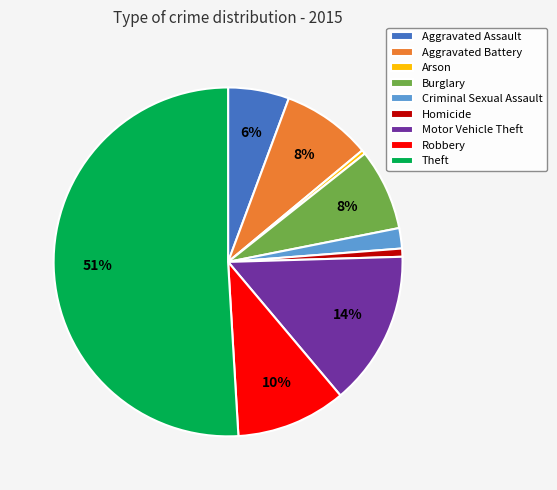

How many slices are in this pie chart?

9